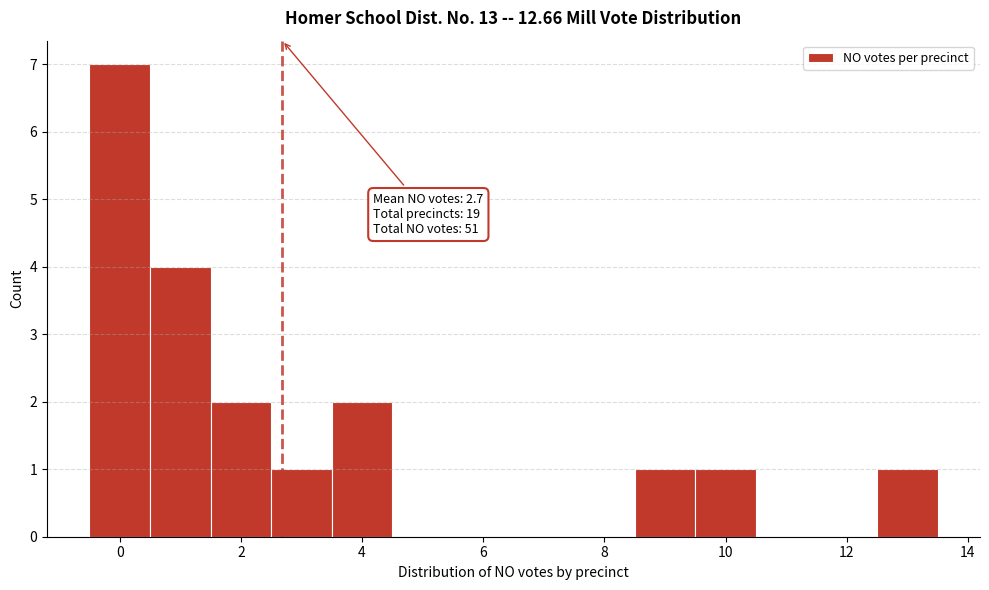

Over which range of the x-axis is the bar tallest?

-0.5 to 0.5